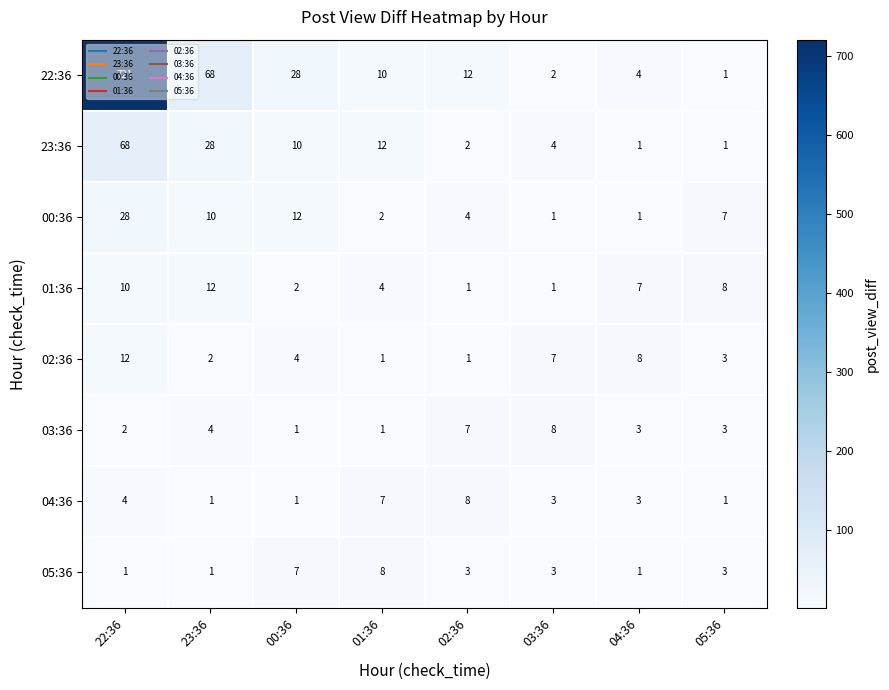

The value of 23:36 at 23:36 is 28. True or false?

True